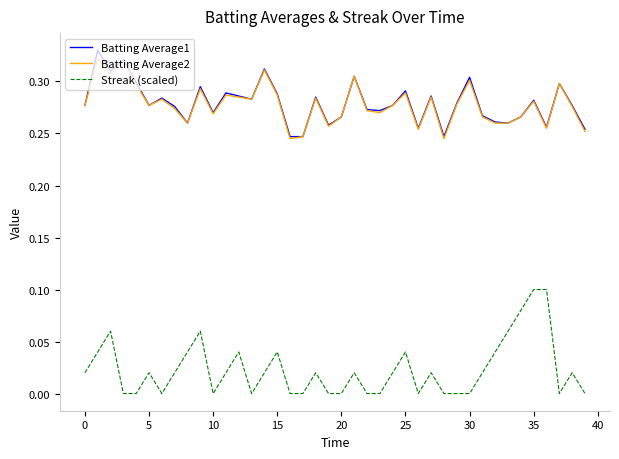

Which series has the largest range (max minus min)?

Streak (scaled)